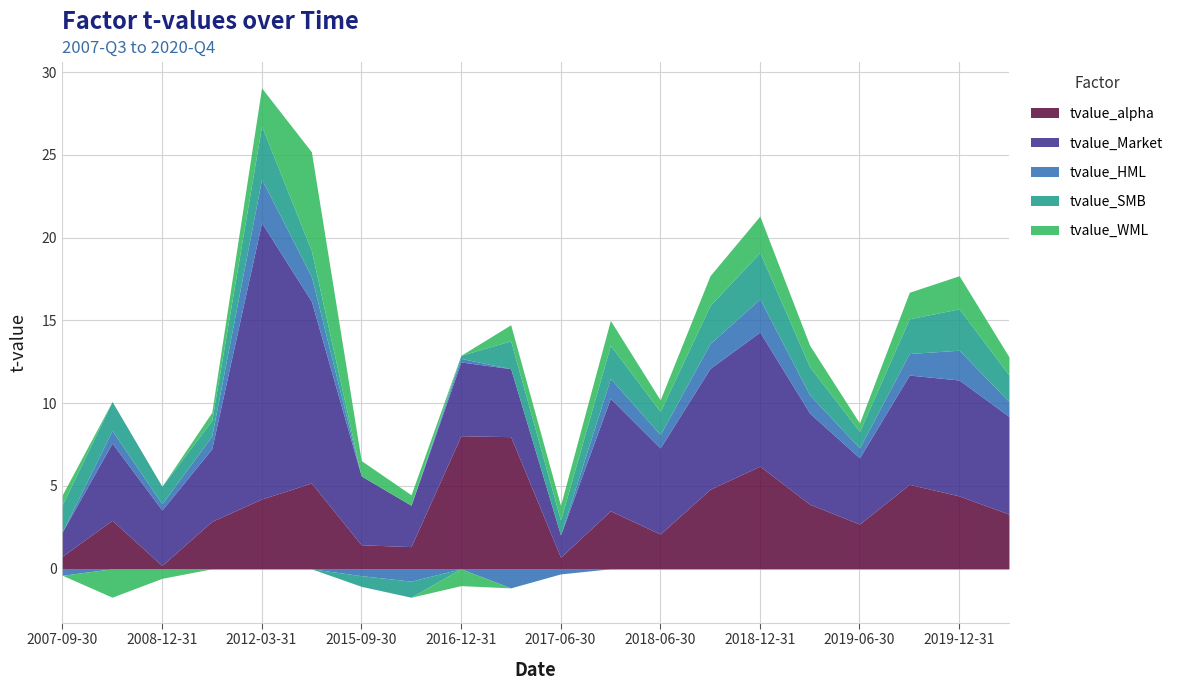

What is the label of the 10th point from the left?

2017-03-31